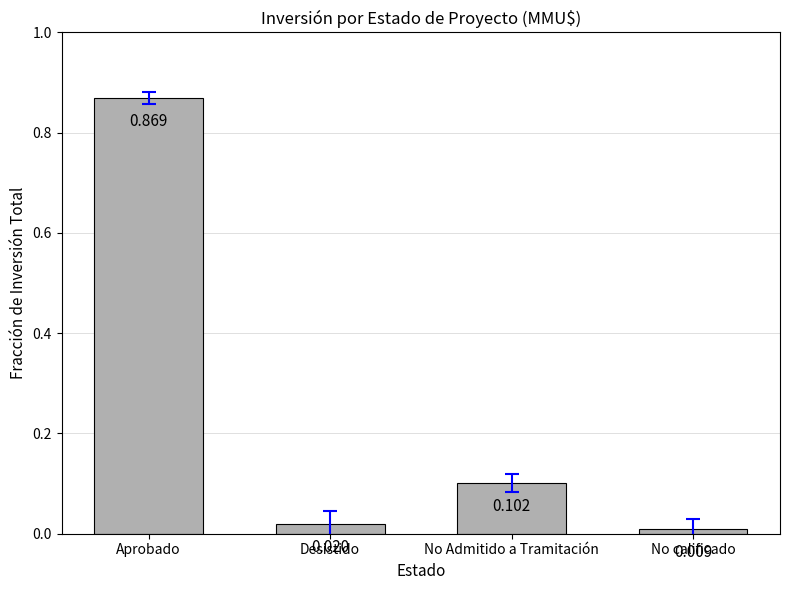

What is the label of the 1st bar from the left?

Aprobado